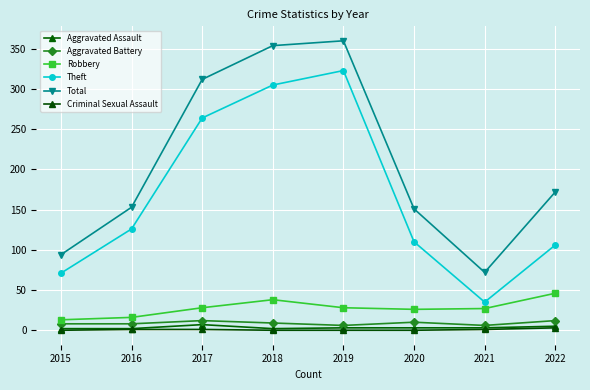

Which category has the lowest value across all series?

2015